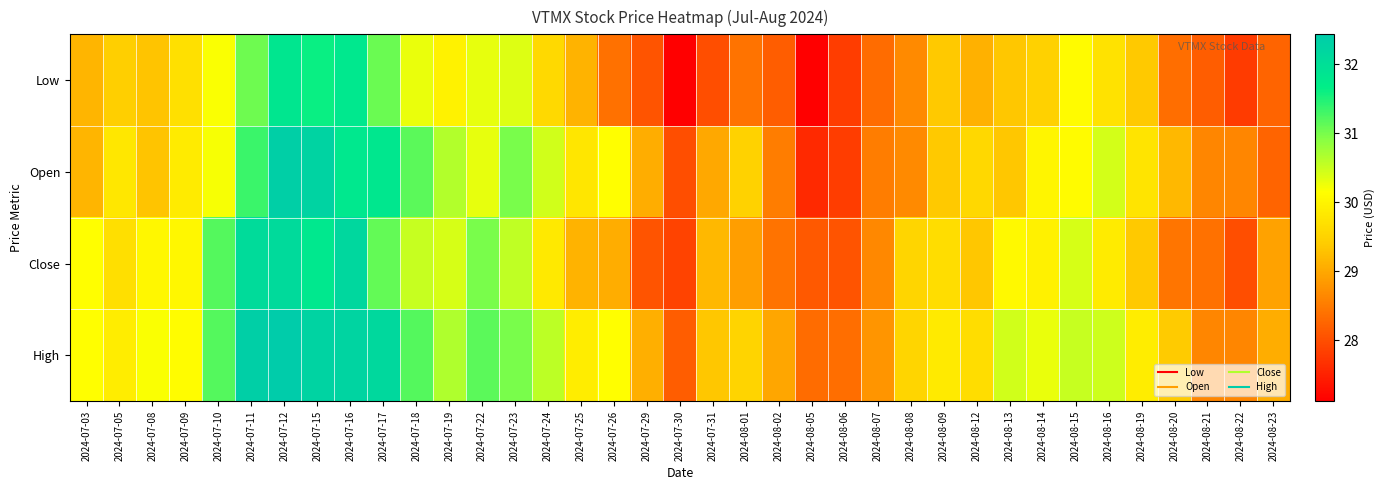

Reading left to right, what are all the values shown in this chart?

Low: 2024-07-03=29.1	2024-07-05=29.5	2024-07-08=29.3	2024-07-09=29.7	2024-07-10=30.2	2024-07-11=31.1	2024-07-12=31.8	2024-07-15=31.6	2024-07-16=31.8	2024-07-17=31.1	2024-07-18=30.3	2024-07-19=30.0	2024-07-22=30.3	2024-07-23=30.4	2024-07-24=29.6	2024-07-25=29.1	2024-07-26=28.4	2024-07-29=28.1	2024-07-30=27.1	2024-07-31=28.0	2024-08-01=28.4	2024-08-02=28.2	2024-08-05=27.1	2024-08-06=27.8	2024-08-07=28.3	2024-08-08=28.7	2024-08-09=29.4	2024-08-12=29.1	2024-08-13=29.3	2024-08-14=29.5	2024-08-15=30.1	2024-08-16=29.7	2024-08-19=29.4	2024-08-20=28.4	2024-08-21=28.2	2024-08-22=27.8	2024-08-23=28.2
Open: 2024-07-03=29.1	2024-07-05=29.8	2024-07-08=29.3	2024-07-09=29.9	2024-07-10=30.2	2024-07-11=31.3	2024-07-12=32.3	2024-07-15=32.3	2024-07-16=31.8	2024-07-17=31.8	2024-07-18=31.2	2024-07-19=30.6	2024-07-22=30.3	2024-07-23=31.0	2024-07-24=30.5	2024-07-25=29.8	2024-07-26=30.1	2024-07-29=29.1	2024-07-30=28.0	2024-07-31=29.0	2024-08-01=29.5	2024-08-02=28.5	2024-08-05=27.6	2024-08-06=27.8	2024-08-07=28.5	2024-08-08=28.7	2024-08-09=29.4	2024-08-12=29.6	2024-08-13=29.3	2024-08-14=30.0	2024-08-15=30.1	2024-08-16=30.4	2024-08-19=29.8	2024-08-20=29.2	2024-08-21=28.6	2024-08-22=28.6	2024-08-23=28.2
Close: 2024-07-03=30.1	2024-07-05=29.7	2024-07-08=30.0	2024-07-09=30.0	2024-07-10=31.2	2024-07-11=32.1	2024-07-12=32.1	2024-07-15=31.8	2024-07-16=32.2	2024-07-17=31.1	2024-07-18=30.5	2024-07-19=30.4	2024-07-22=31.0	2024-07-23=30.6	2024-07-24=29.8	2024-07-25=29.1	2024-07-26=29.1	2024-07-29=28.1	2024-07-30=27.9	2024-07-31=29.2	2024-08-01=28.9	2024-08-02=28.4	2024-08-05=28.1	2024-08-06=28.1	2024-08-07=28.6	2024-08-08=29.5	2024-08-09=29.7	2024-08-12=29.3	2024-08-13=30.1	2024-08-14=29.9	2024-08-15=30.4	2024-08-16=29.9	2024-08-19=29.4	2024-08-20=28.4	2024-08-21=28.4	2024-08-22=28.0	2024-08-23=28.9
High: 2024-07-03=30.1	2024-07-05=29.9	2024-07-08=30.2	2024-07-09=30.1	2024-07-10=31.2	2024-07-11=32.3	2024-07-12=32.4	2024-07-15=32.3	2024-07-16=32.2	2024-07-17=32.1	2024-07-18=31.2	2024-07-19=30.6	2024-07-22=31.2	2024-07-23=31.0	2024-07-24=30.6	2024-07-25=29.9	2024-07-26=30.1	2024-07-29=29.1	2024-07-30=28.2	2024-07-31=29.3	2024-08-01=29.5	2024-08-02=29.0	2024-08-05=28.3	2024-08-06=28.4	2024-08-07=28.8	2024-08-08=29.5	2024-08-09=29.8	2024-08-12=29.7	2024-08-13=30.4	2024-08-14=30.3	2024-08-15=30.5	2024-08-16=30.5	2024-08-19=29.9	2024-08-20=29.4	2024-08-21=28.6	2024-08-22=28.6	2024-08-23=29.1